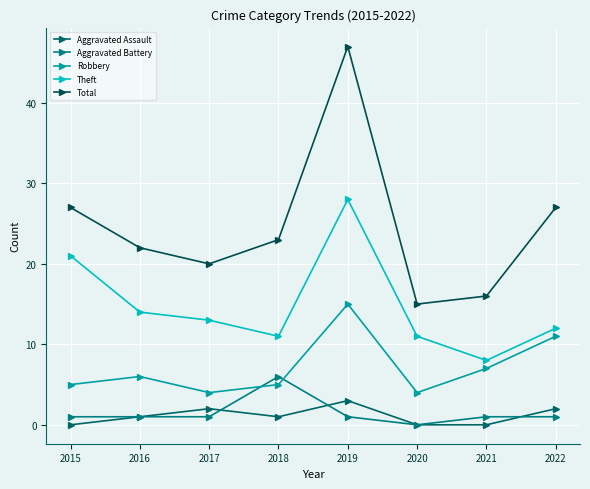

Which series has the largest total across all categories?

Total